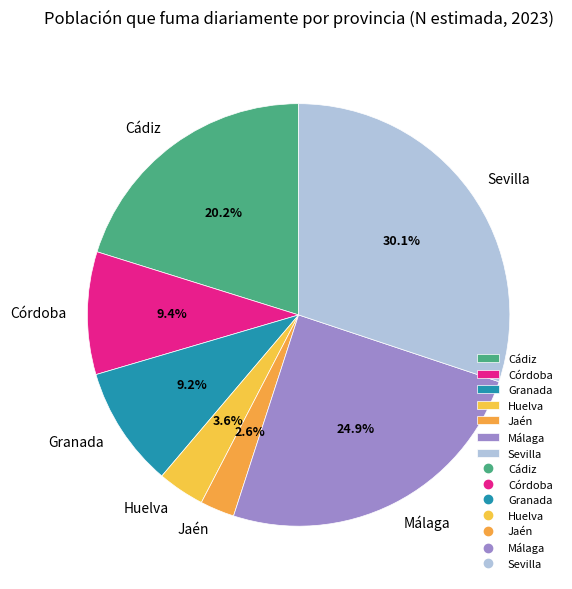

Which slice is the smallest?

Jaén